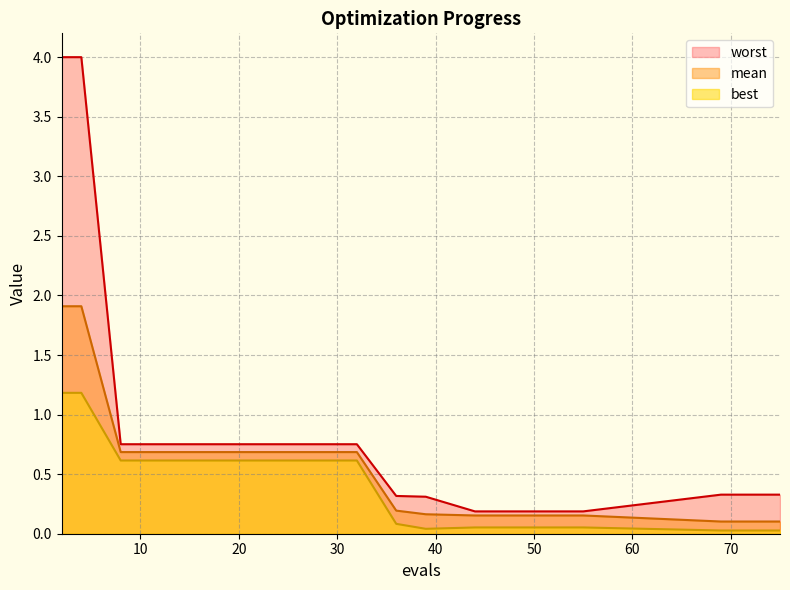

What value does the mean series have at 4?

1.9